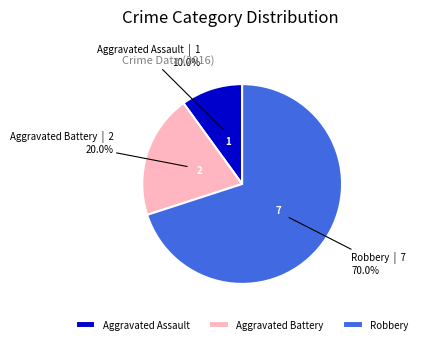

Which slice is the smallest?

Aggravated Assault